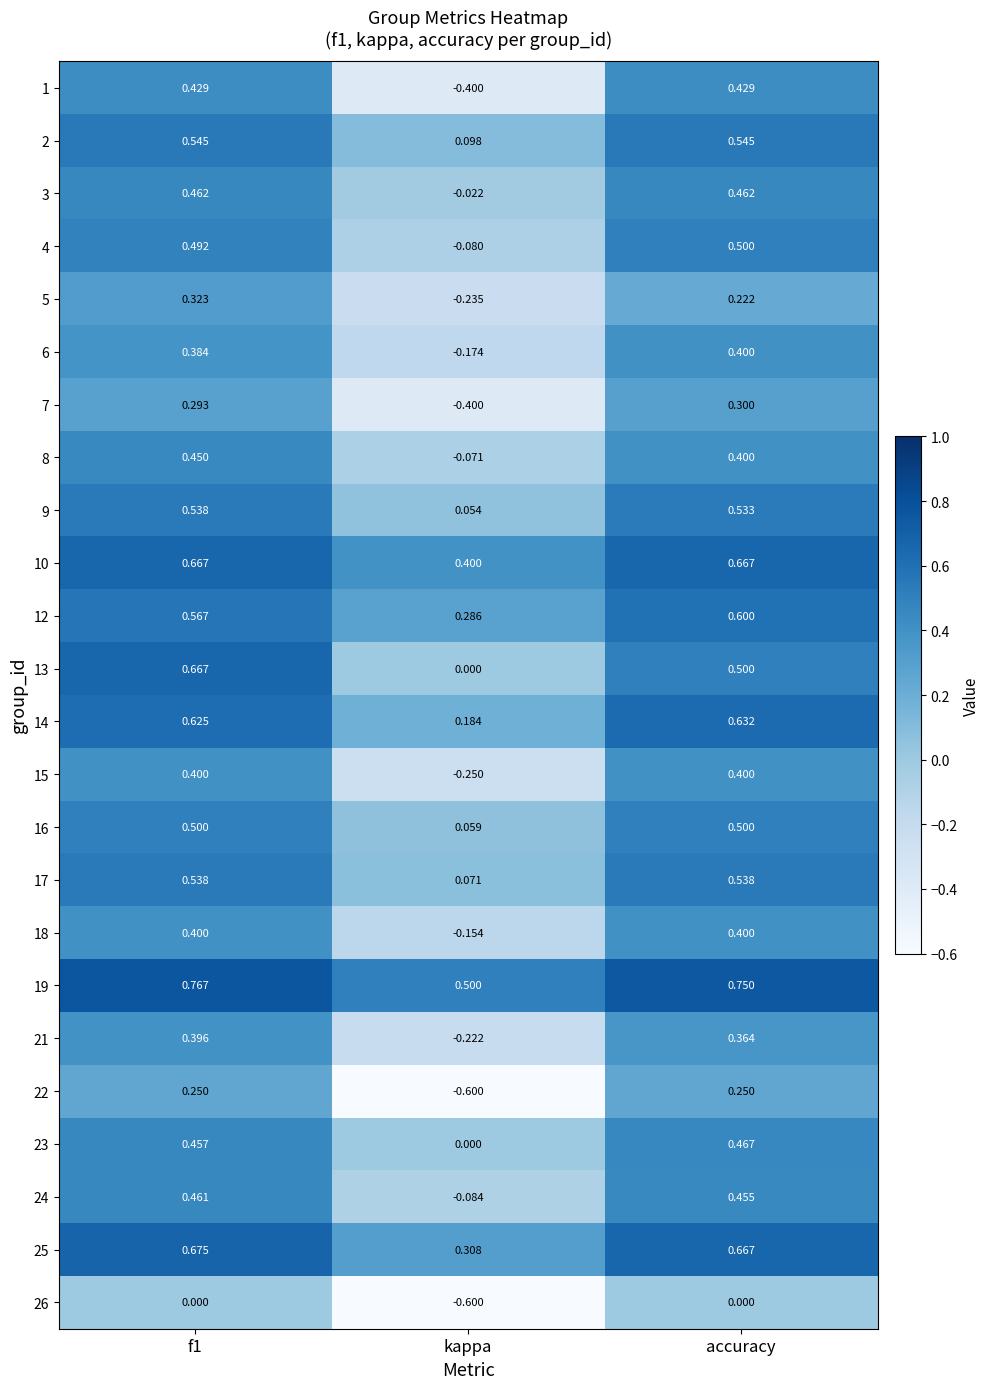

At which category does the chart reach its minimum across all series?

kappa